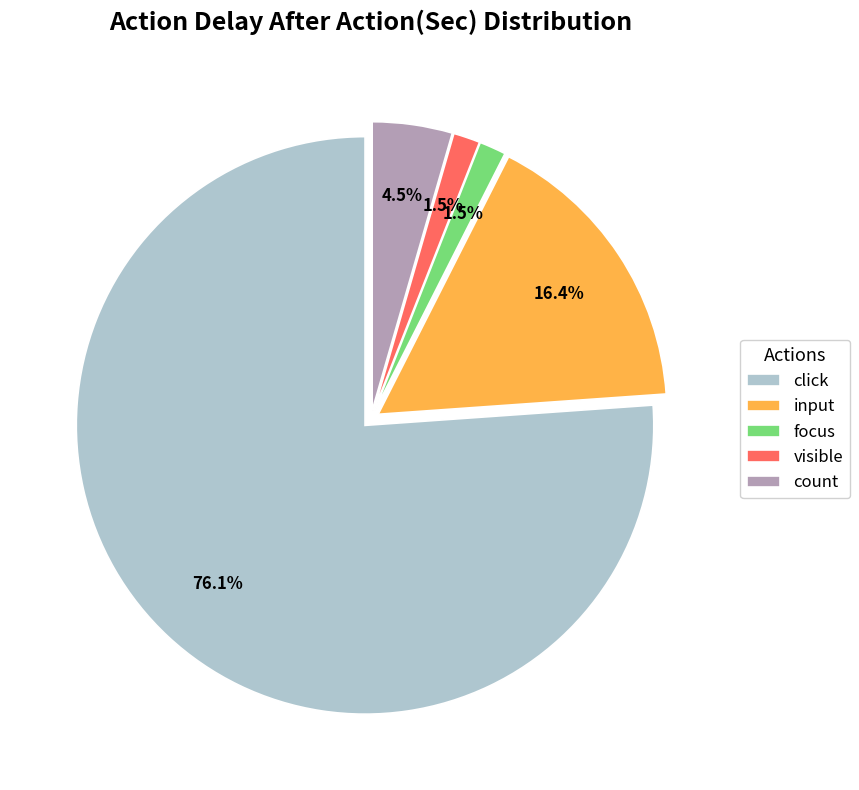

Is there any slice that represents more than half of the pie?

Yes